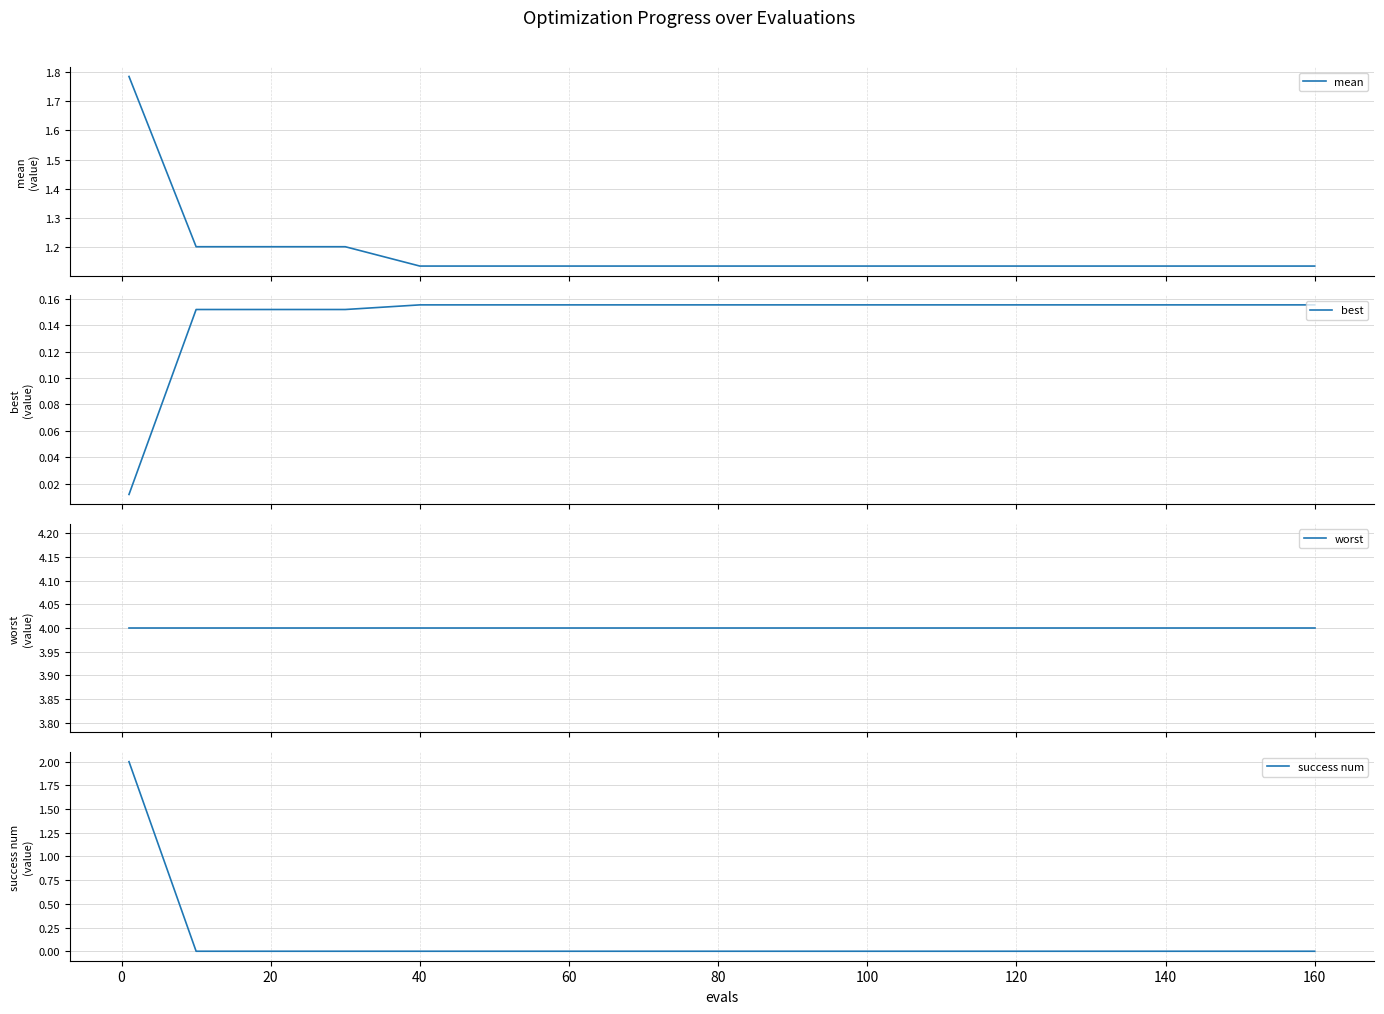

True or false: success num has a value of 0 at 40.

True